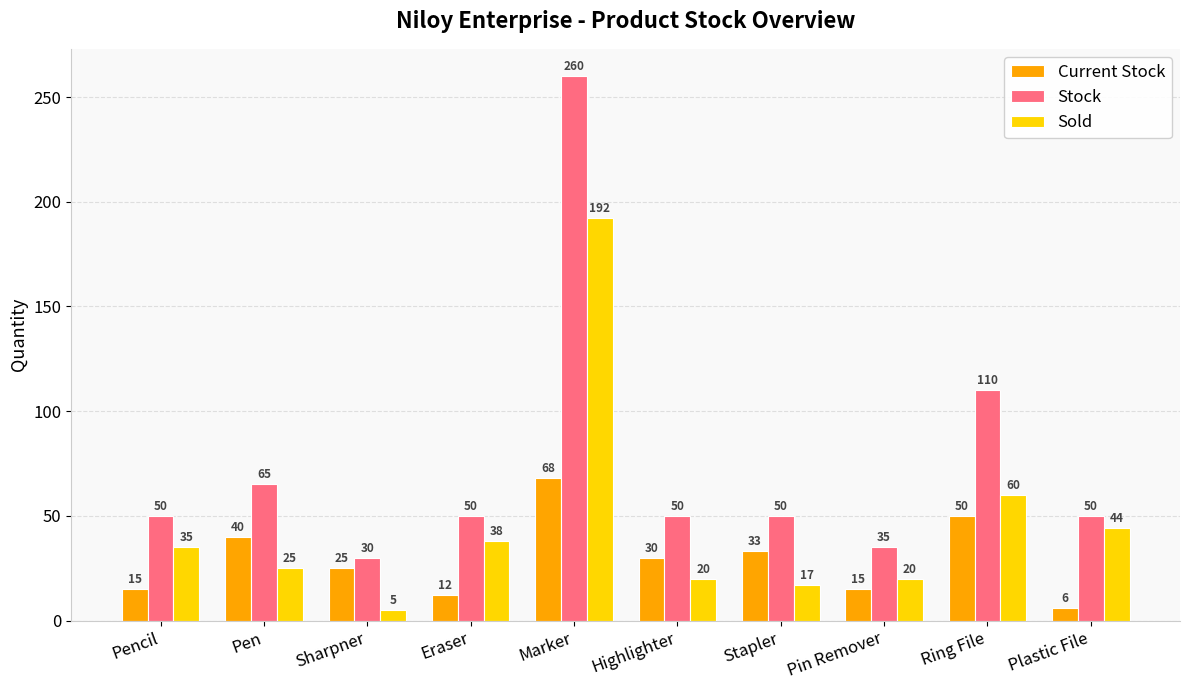

How many data points in Current Stock are less than 30?

5